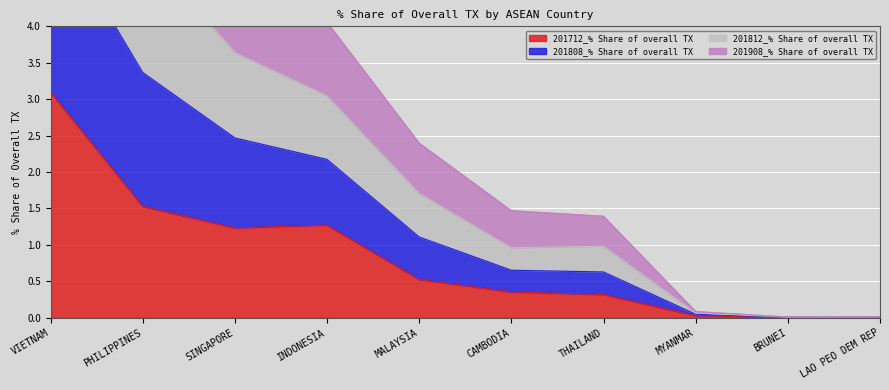

True or false: 201808_% Share of overall TX and 201712_% Share of overall TX cross at least once.

False